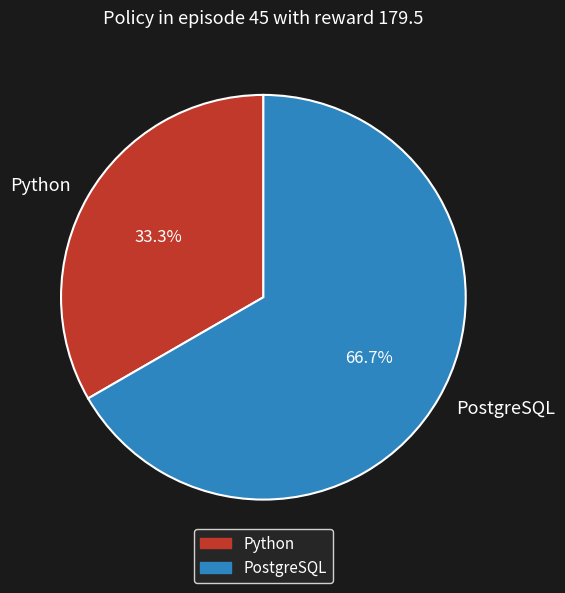

To the nearest percent, what is the difference between the PostgreSQL and Python slice percentages?

33%